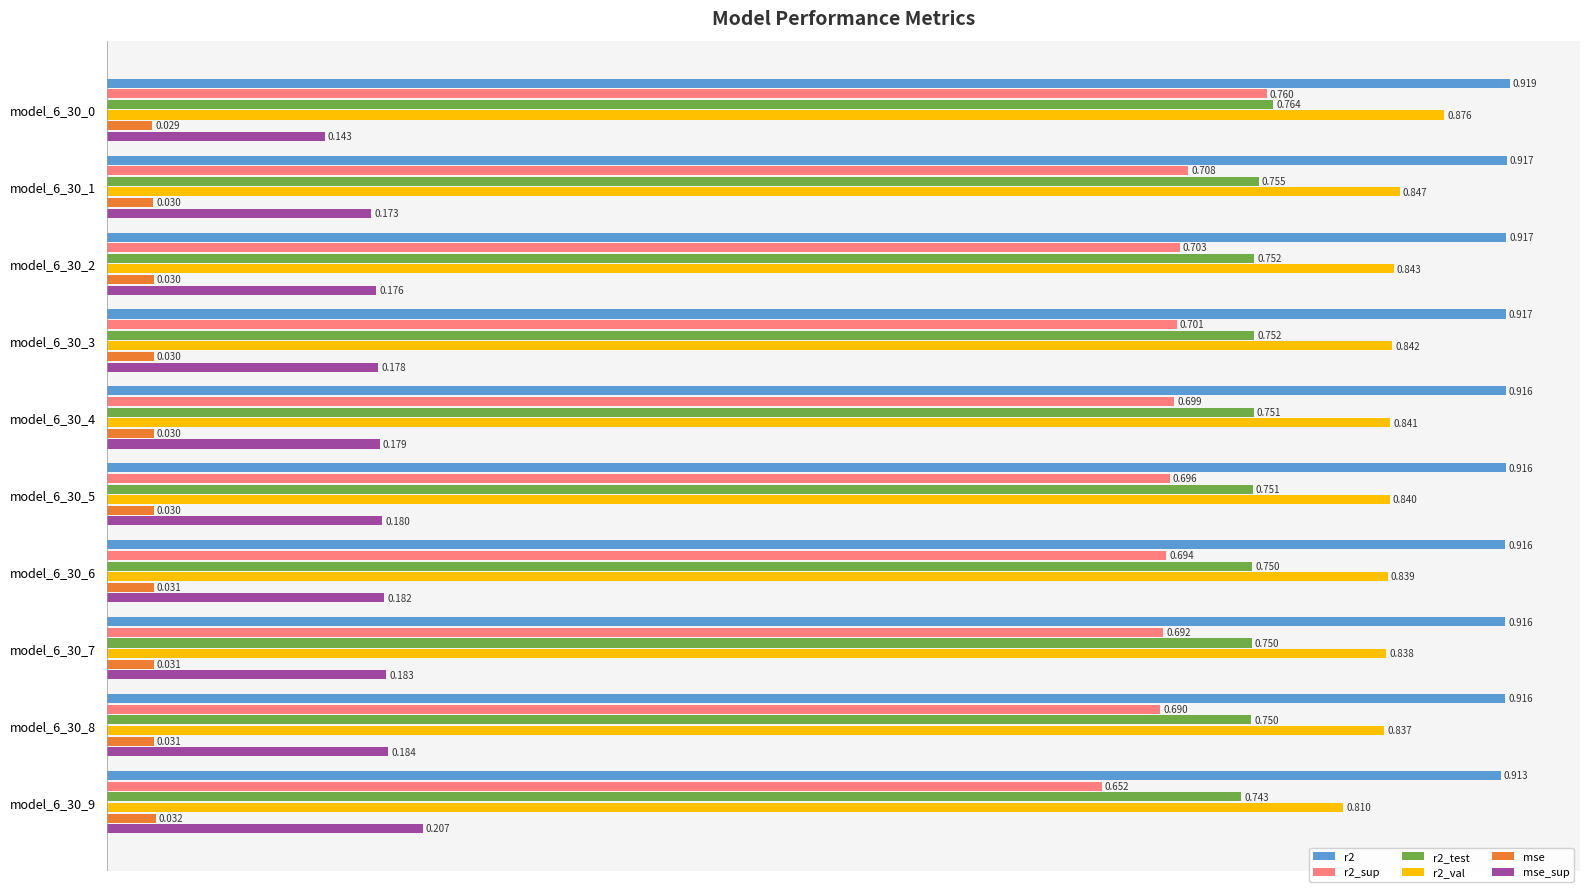

Is the value of mse at model_6_30_7 greater than the value of r2_sup at model_6_30_8?

No